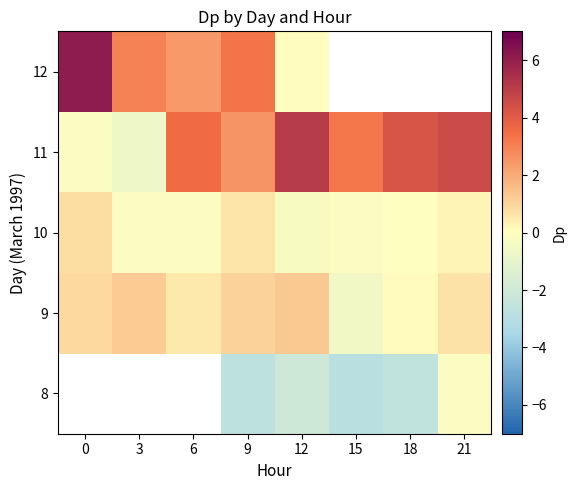

True or false: 11 has a value of 4.2 at 9.

False